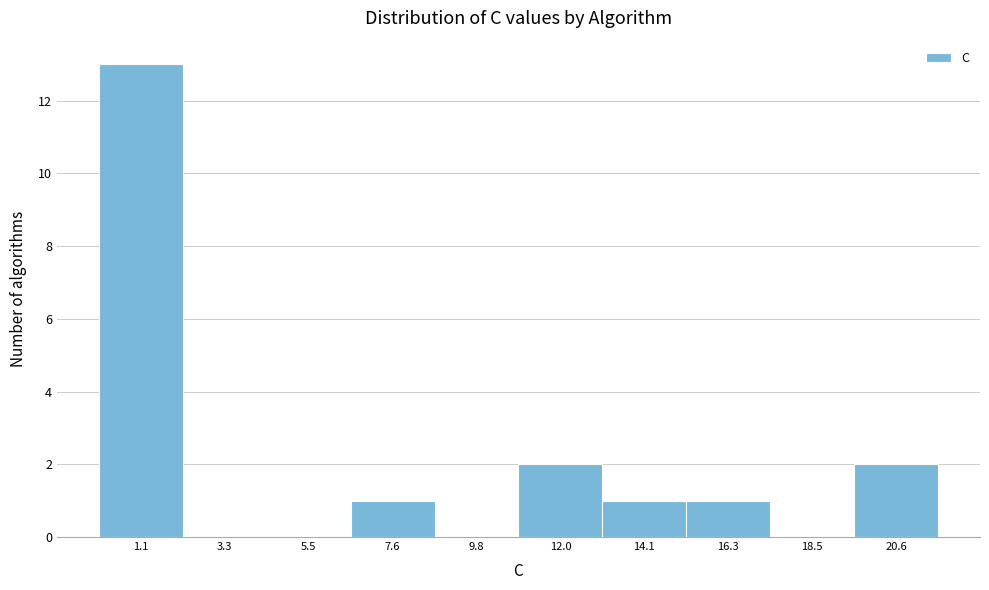

Reading left to right, transcribe this chart: for each bar, give the range it covers on the x-axis and its height. Neither the bar edges nor the heights are printed on the chart, so give them approximately, as read against the axes.

0.0 to 2.0: 13
2.0 to 4.5: 0
4.5 to 6.5: 0
6.5 to 8.5: 1
8.5 to 11.0: 0
11.0 to 13.0: 2
13.0 to 15.0: 1
15.0 to 17.5: 1
17.5 to 19.5: 0
19.5 to 21.5: 2